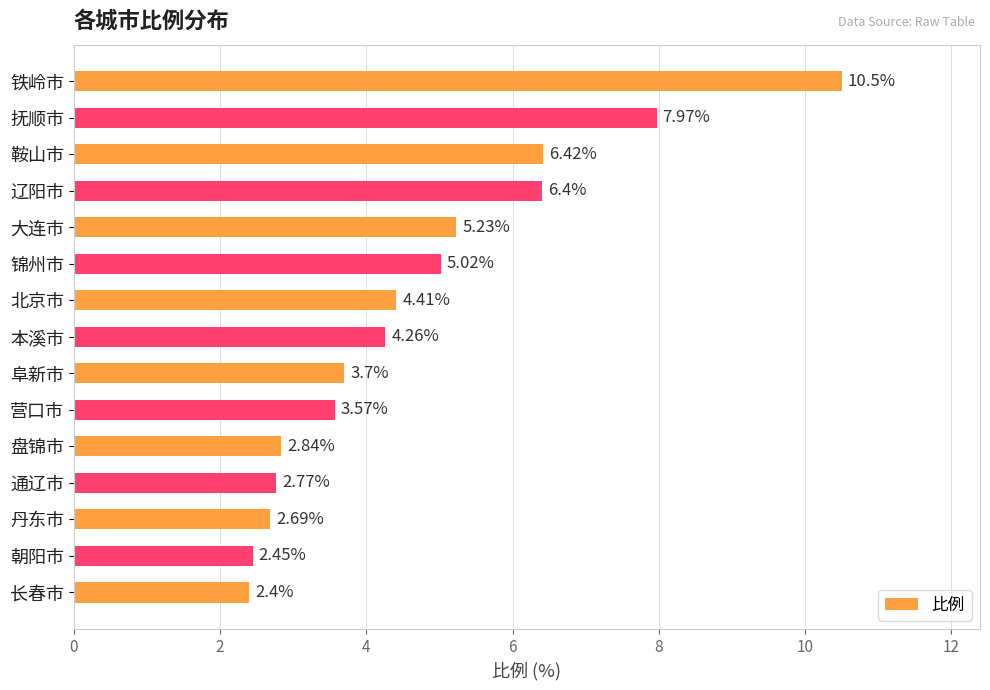

What is the average value?

4.7